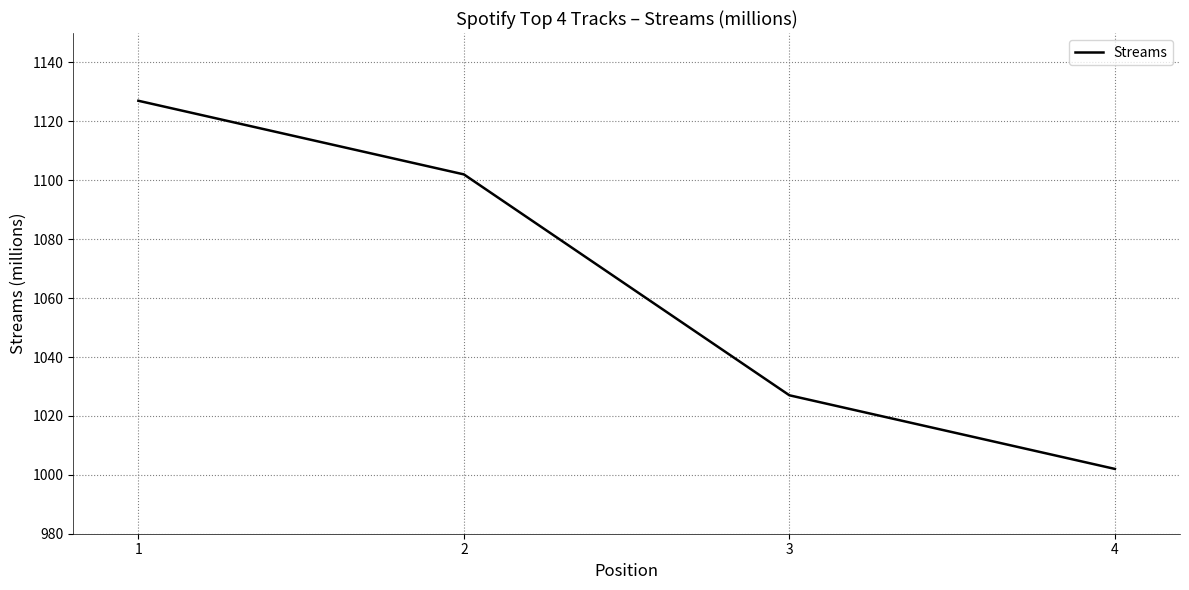

The value at 1 is 434. True or false?

False